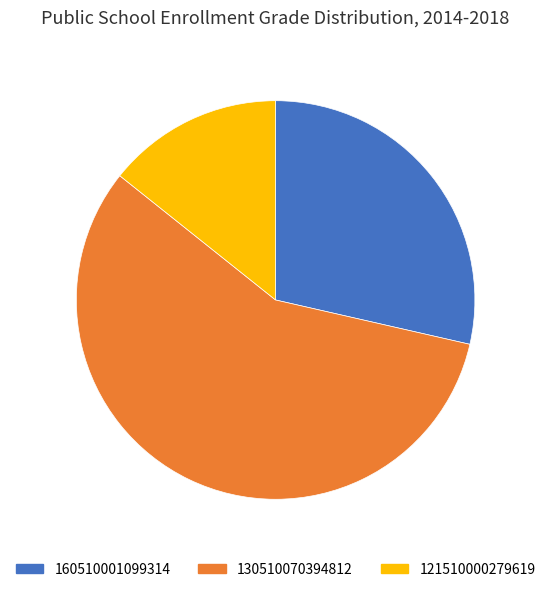

Count the number of slices in the pie.

3